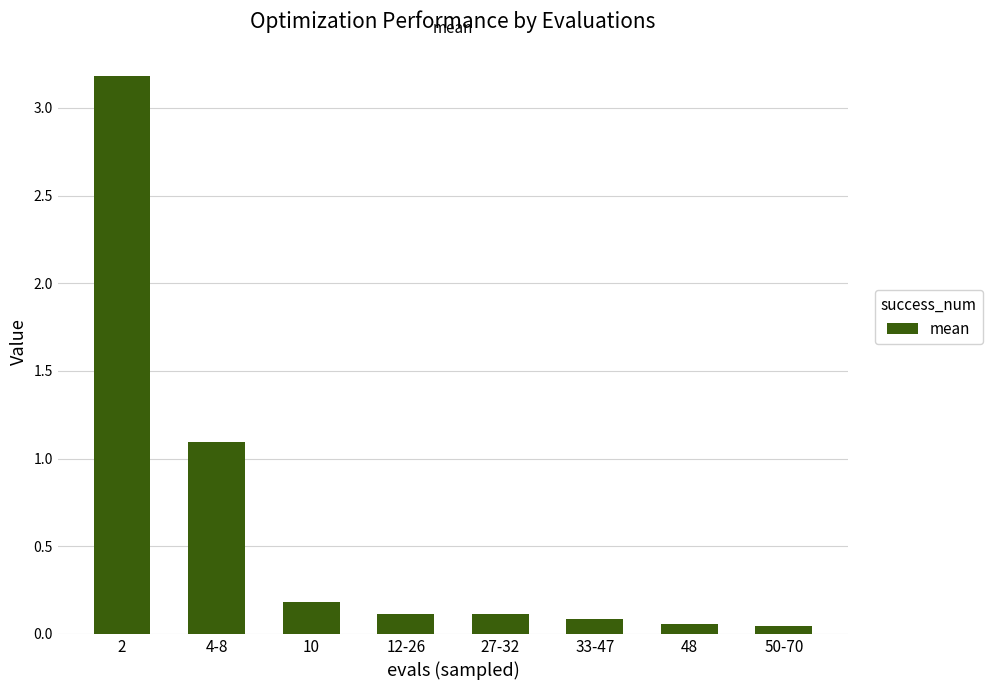

What position from the right is 33-47?

3